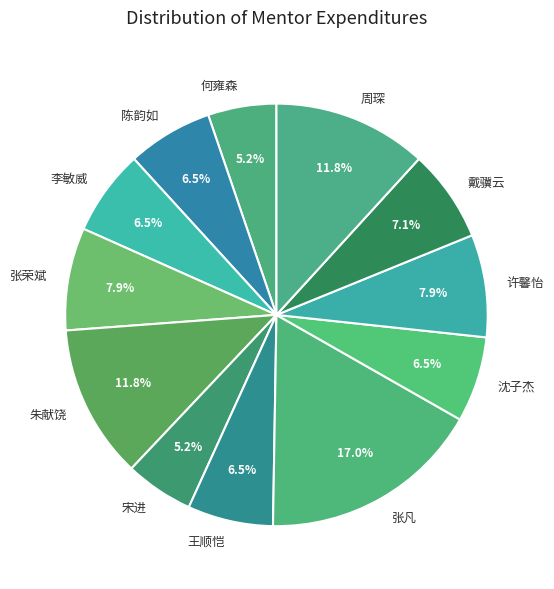

How many slices are in this pie chart?

12